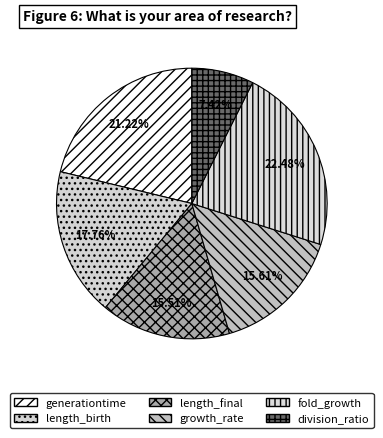

To the nearest percent, what portion does length_final represent?

16%